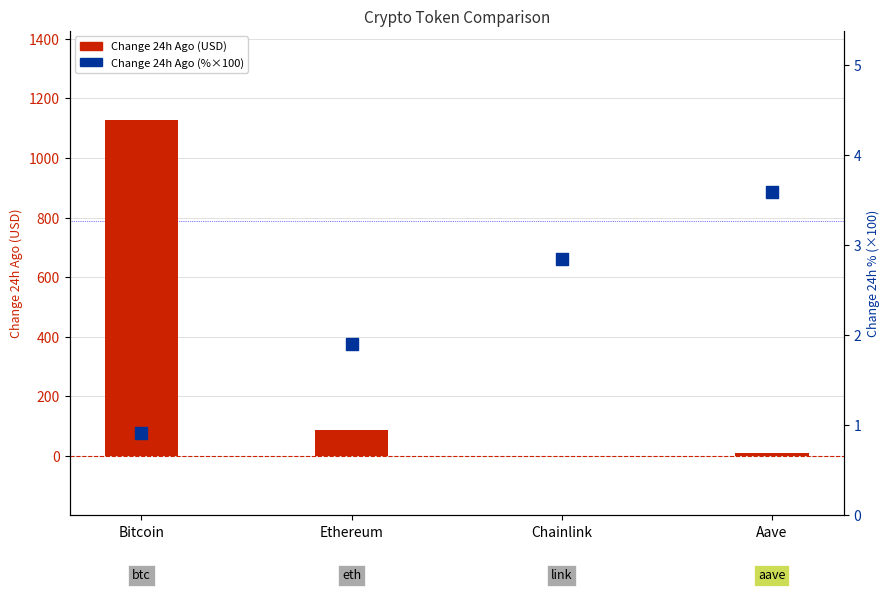

At which category is the sum across all series the highest?

Bitcoin